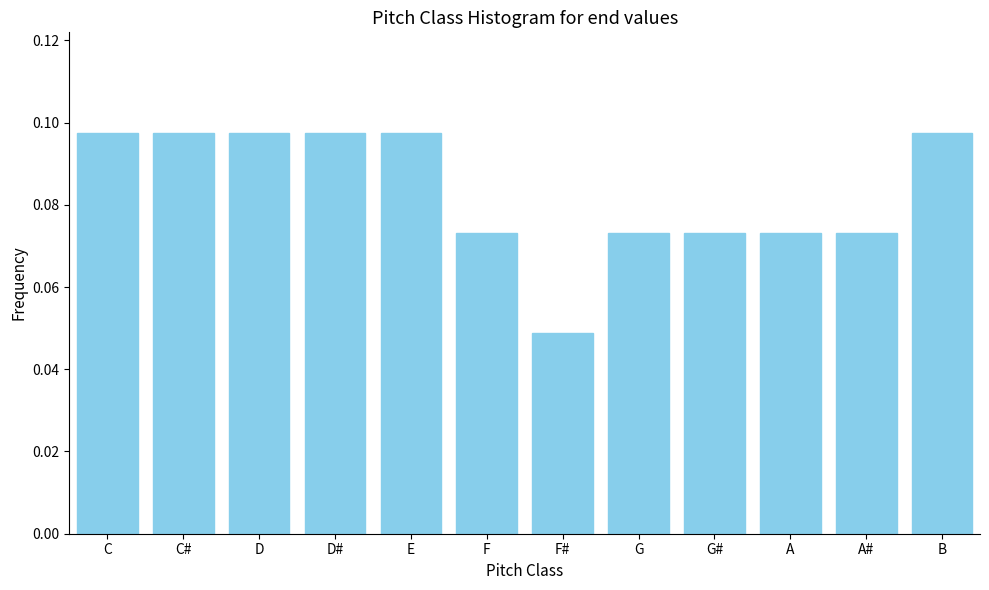

Which category has the lowest value across all series?

F#